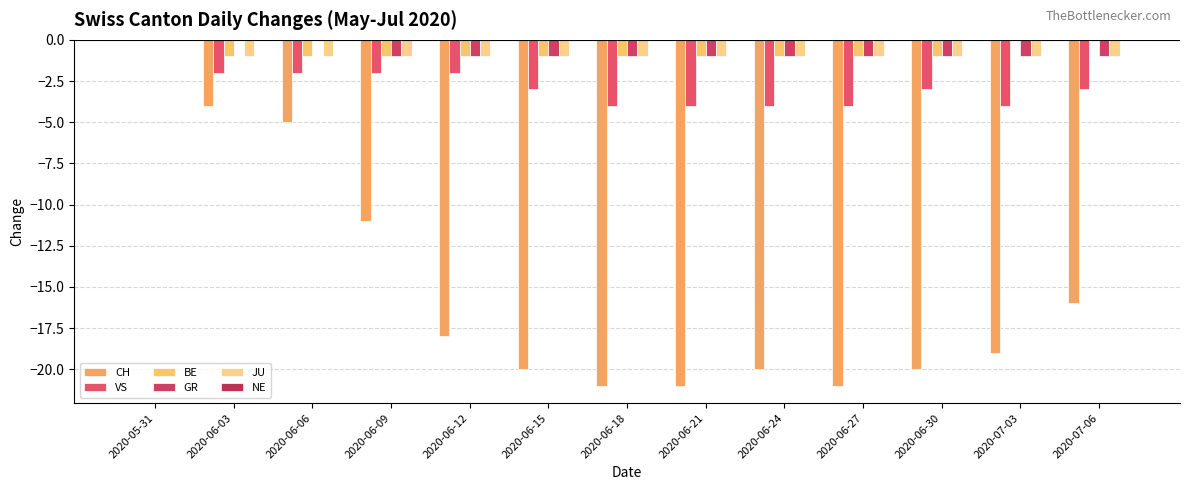

Where is JU nearest to the value 0?

2020-05-31